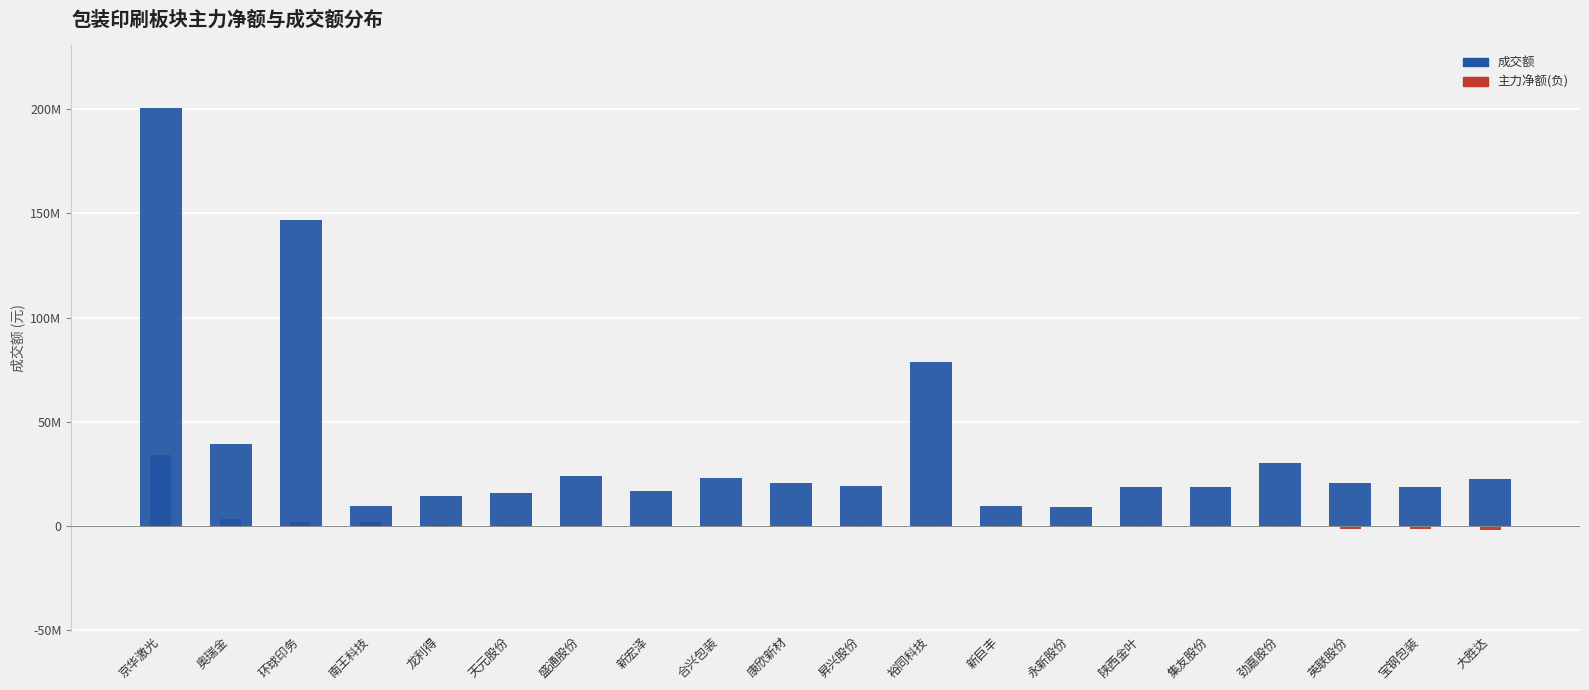

Between 盛通股份 and 劲嘉股份, which series saw the biggest shift?

成交额